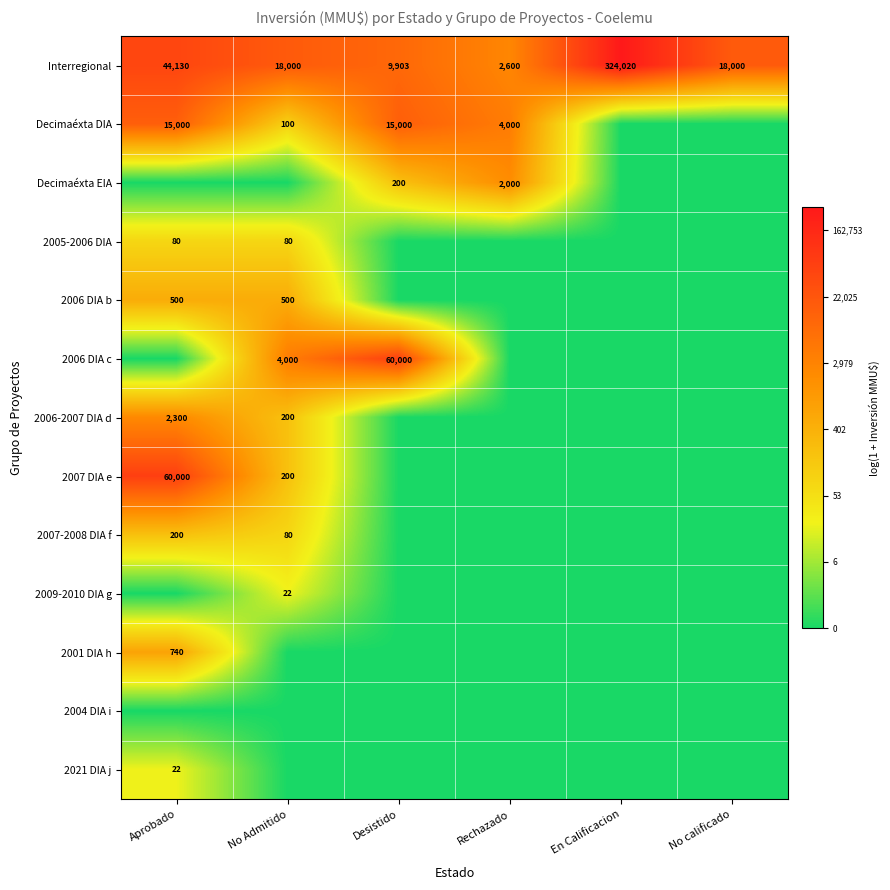

What is the sum of all Interregional values?

416653